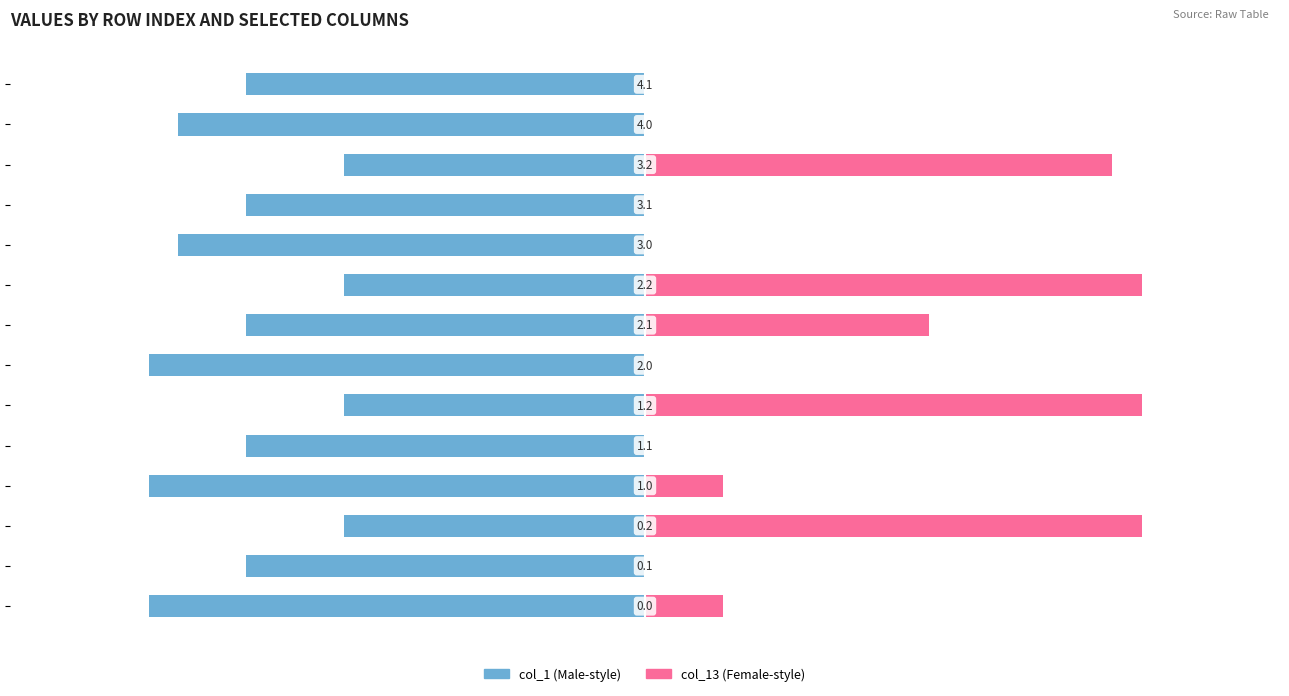

Rank the series at 9 from lowest to highest value.

col_1, col_13